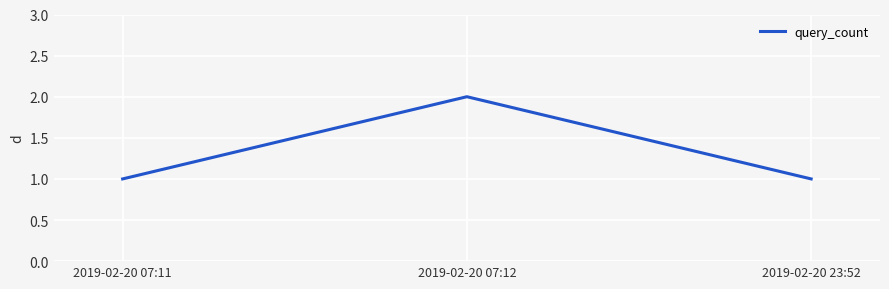

What position from the left is 2019-02-20 23:52?

3